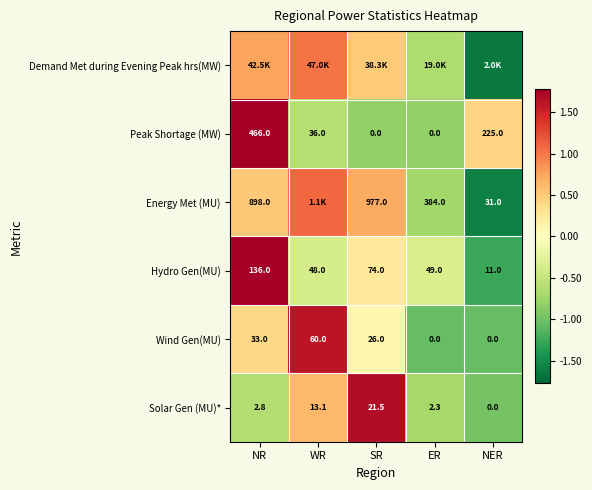

How many positive values does the Peak Shortage (MW) series have?

3